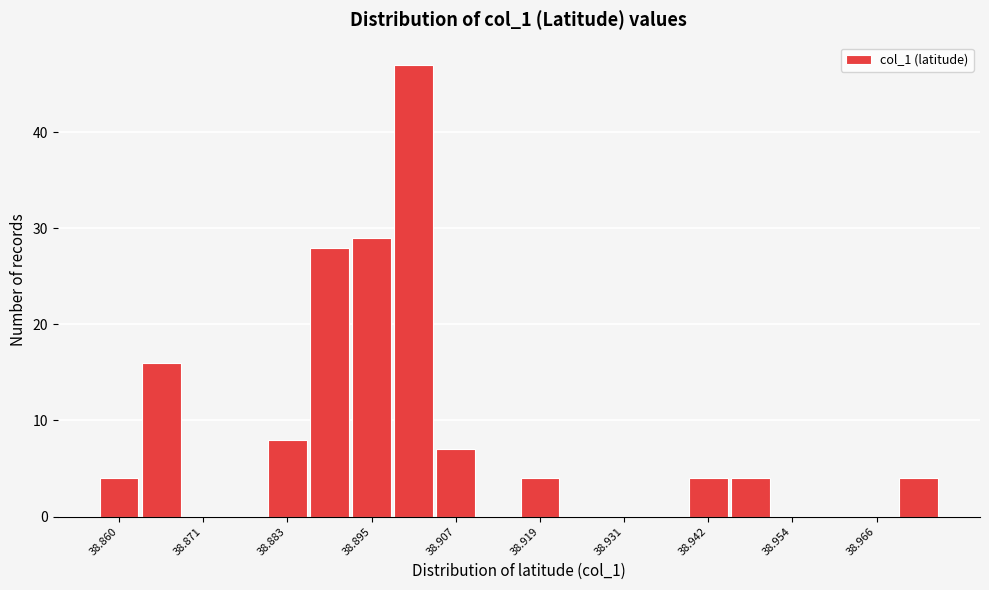

Around what value on the x-axis is the tallest bar? Give the approximate position of its centre, as read against the axis.

38.902